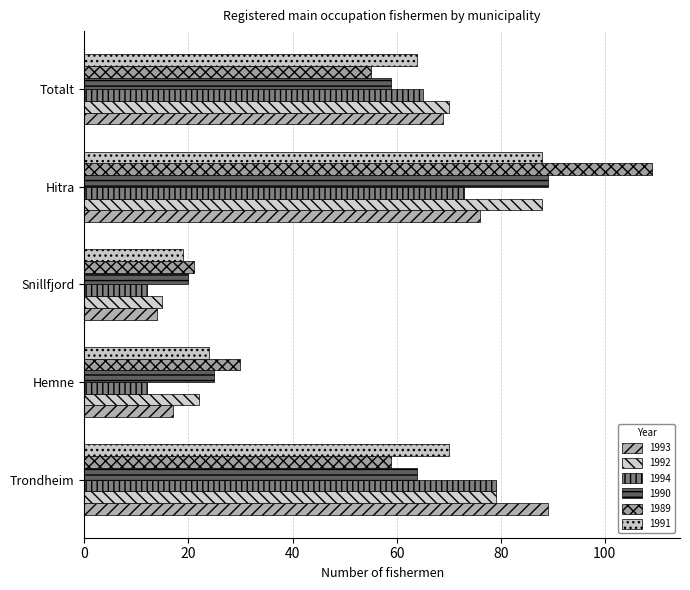

Is the value of 1990 at Hemne greater than the value of 1992 at Hitra?

No